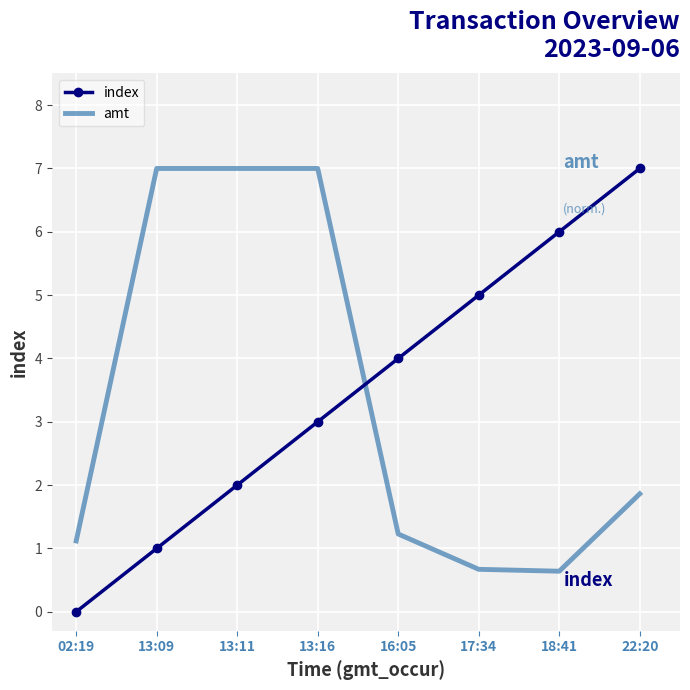

The value of index at 13:16 is 3.0. True or false?

True